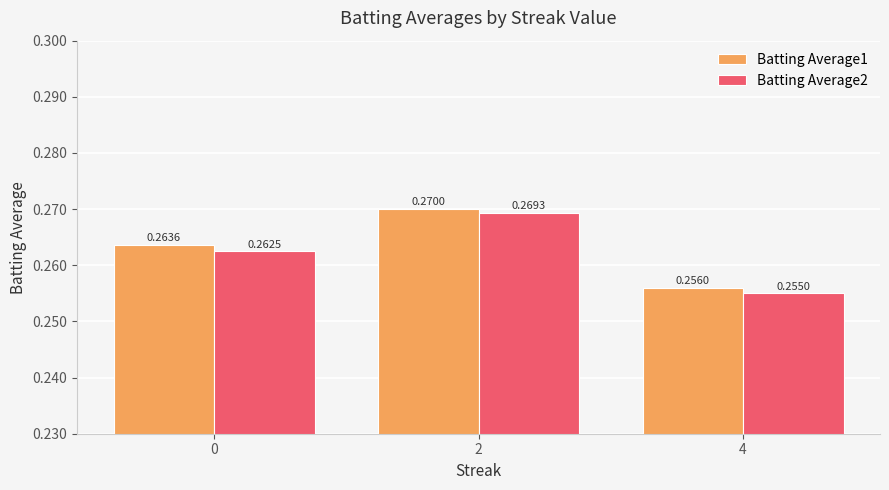

What is the sum of all Batting Average1 values?

0.8